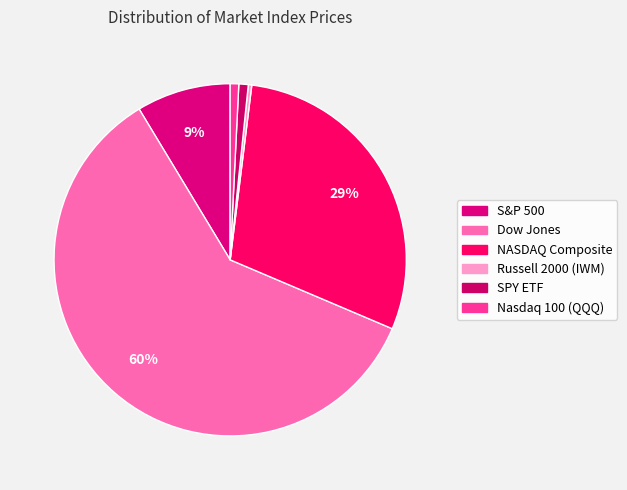

What is the largest slice in the pie chart?

Dow Jones